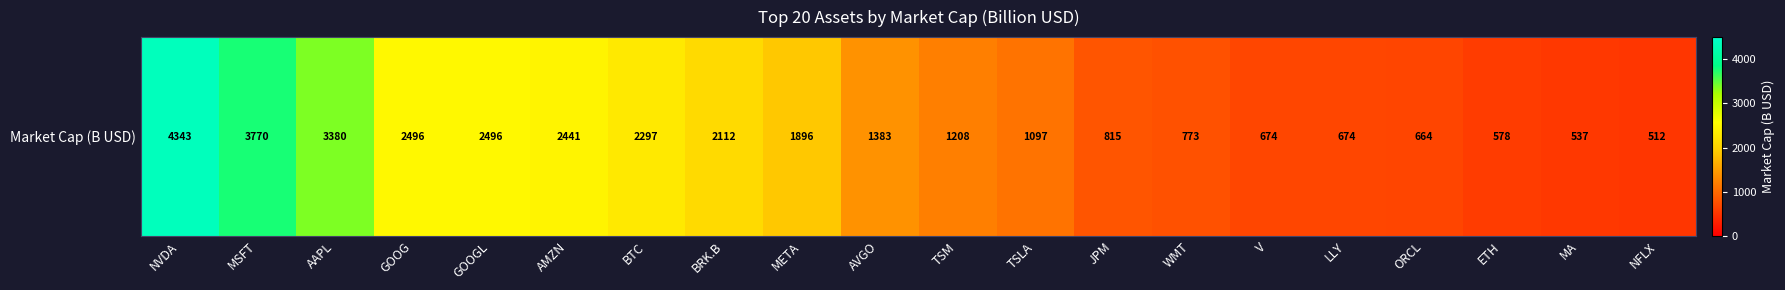

List the labels in order of value, smallest first.

NFLX, MA, ETH, ORCL, LLY, V, WMT, JPM, TSLA, TSM, AVGO, META, BRK.B, BTC, AMZN, GOOGL, GOOG, AAPL, MSFT, NVDA